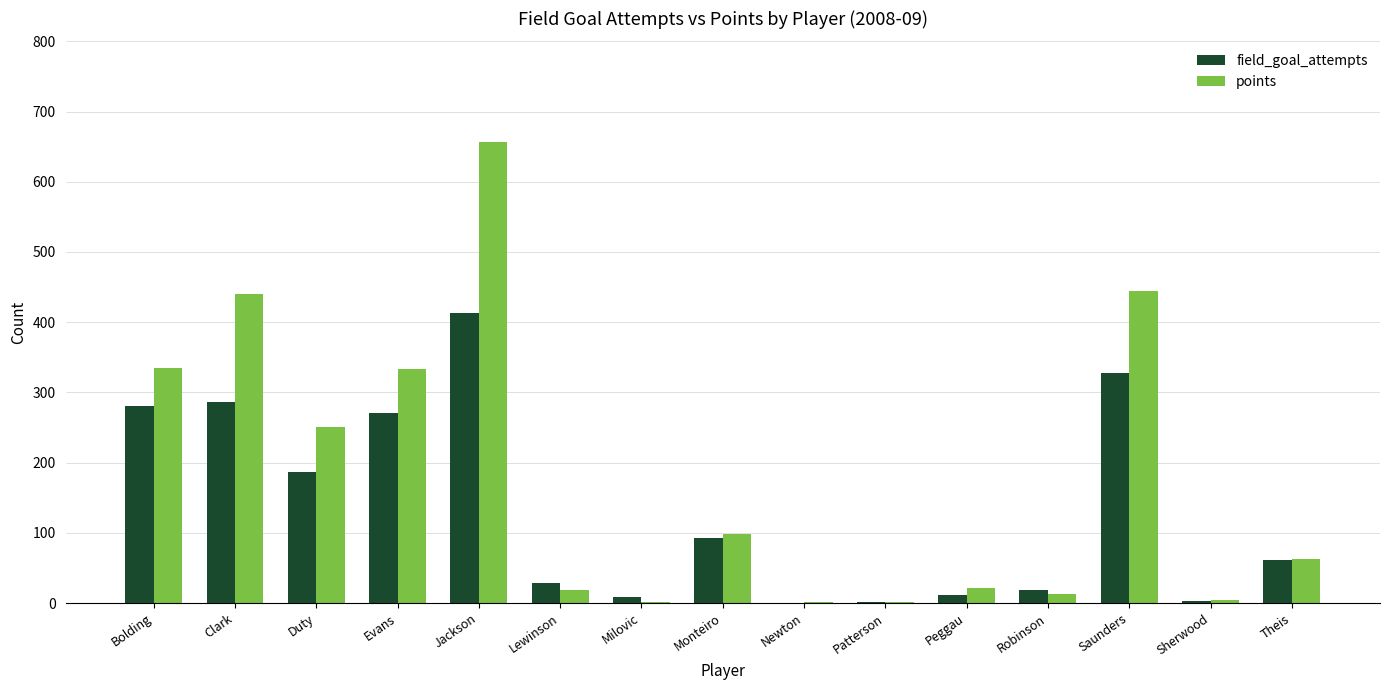

What is the approximate value of field_goal_attempts at Bolding?

280